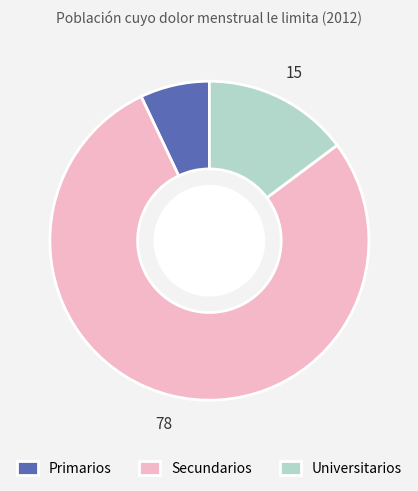

Between Universitarios and Secundarios, which is larger?

Secundarios